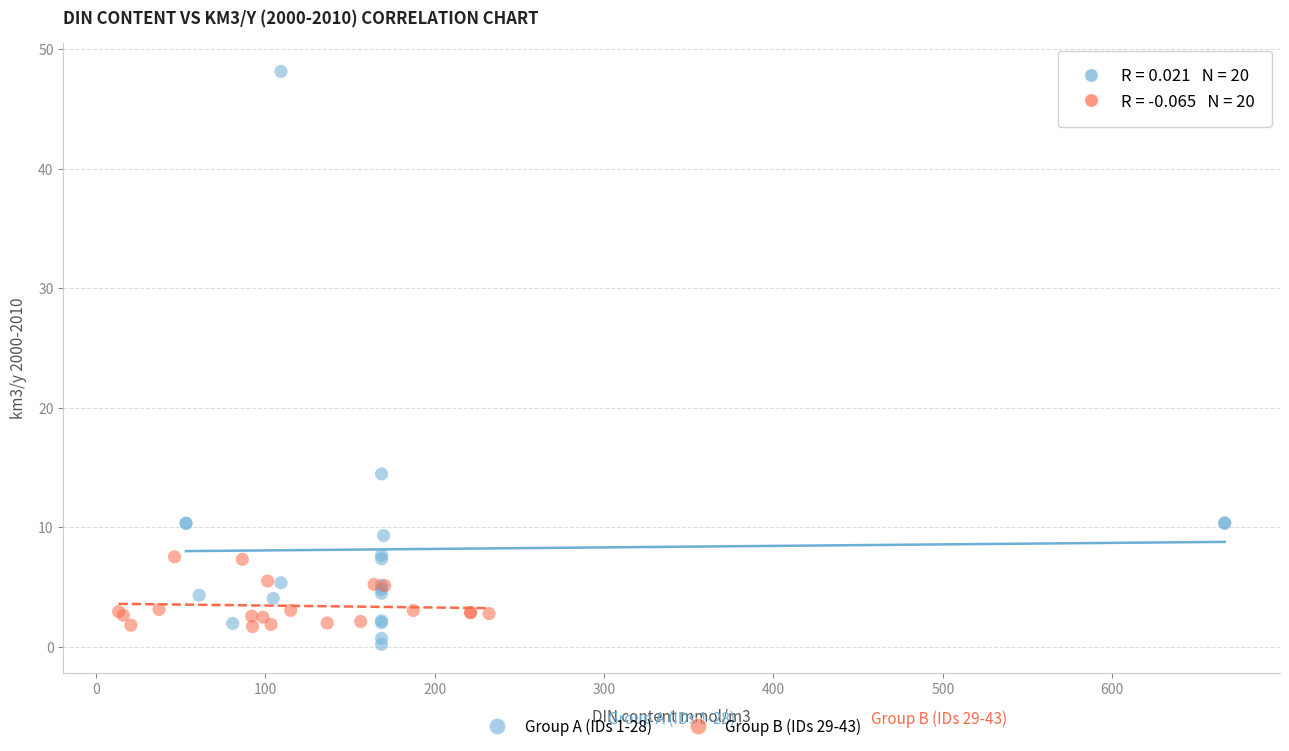

Which series has the widest spread of Y values?

Group A (IDs 1-28)